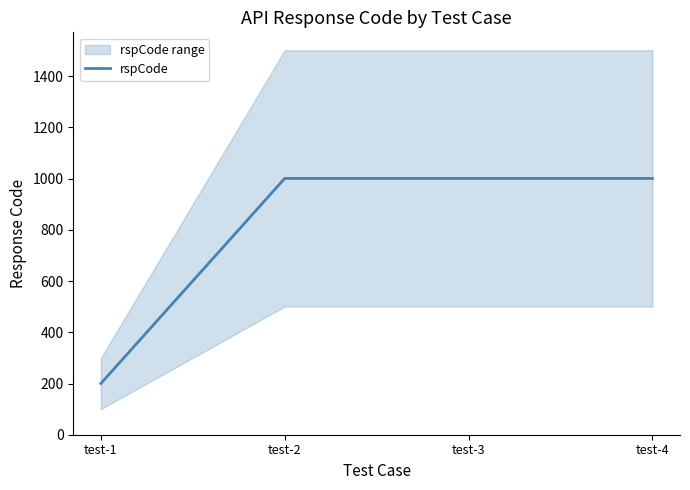

The value of rspCode at test-2 is 1001. True or false?

True